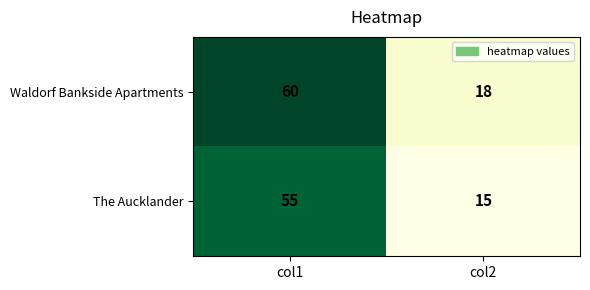

What is the maximum value shown in the chart?

60